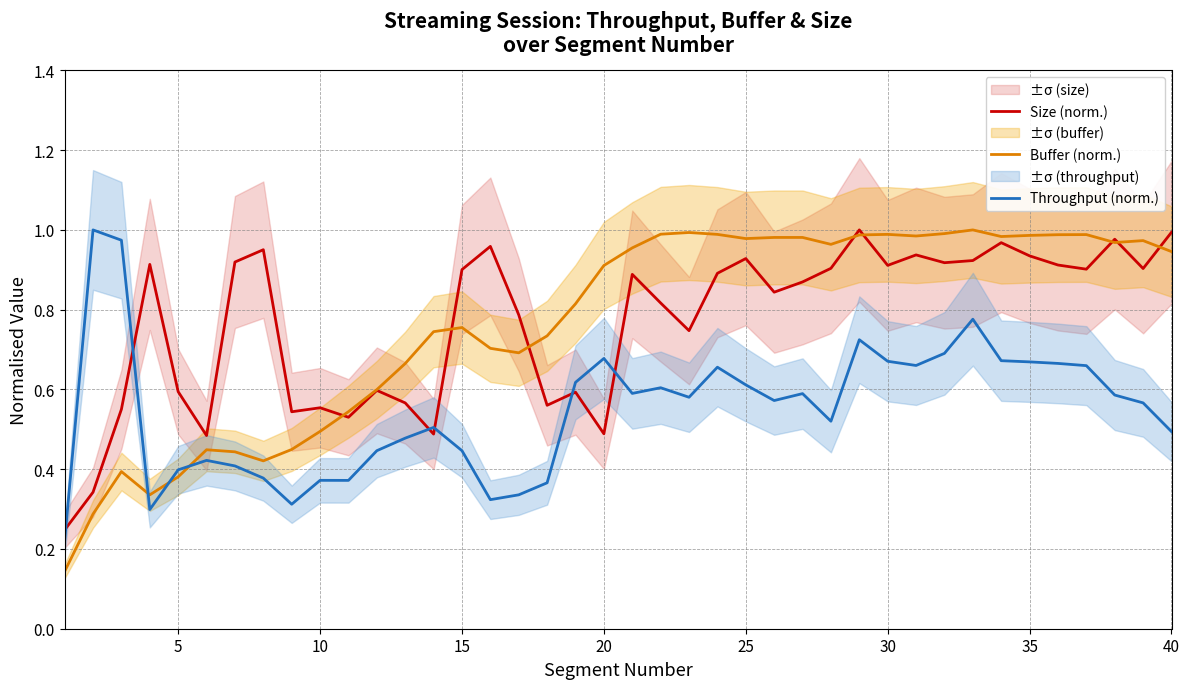

The value of Size (norm.) at 5 is 0.6. True or false?

True